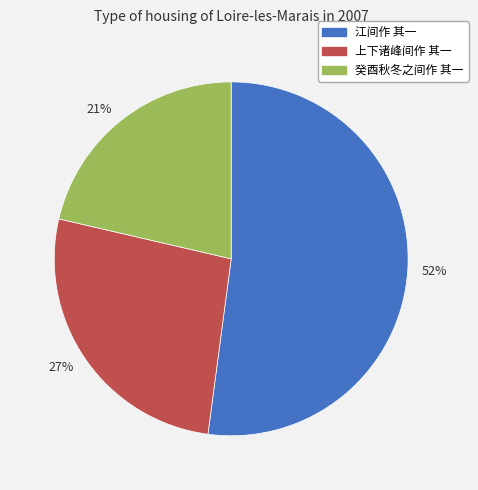

Approximately how many times larger is the value at 21% compared to 27%?

0.8